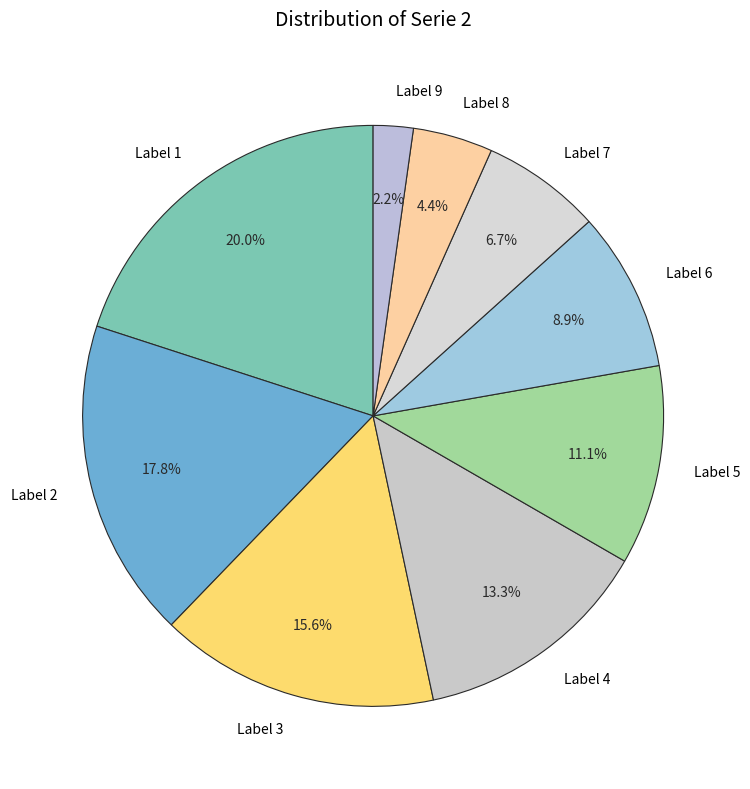

Which has a higher value, Label 6 or Label 8?

Label 6